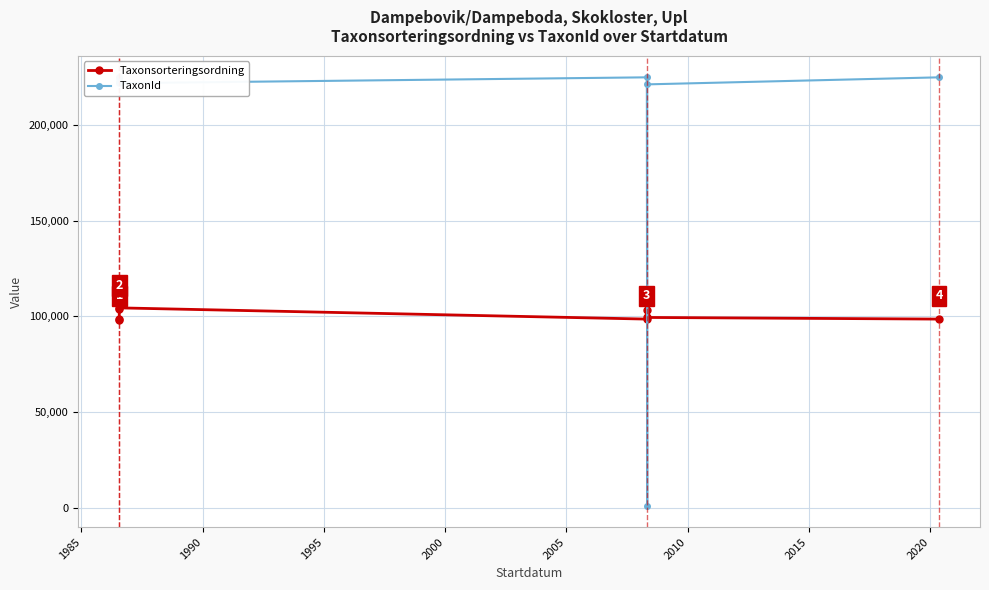

In TaxonId, how many points are lower than both neighbors (excluding endpoints)?

3